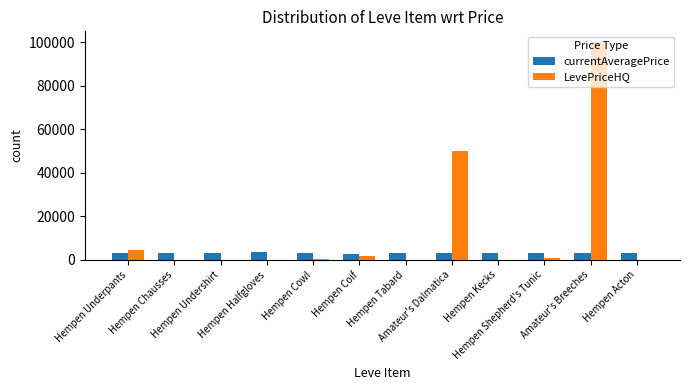

Which series has the largest total across all categories?

LevePriceHQ